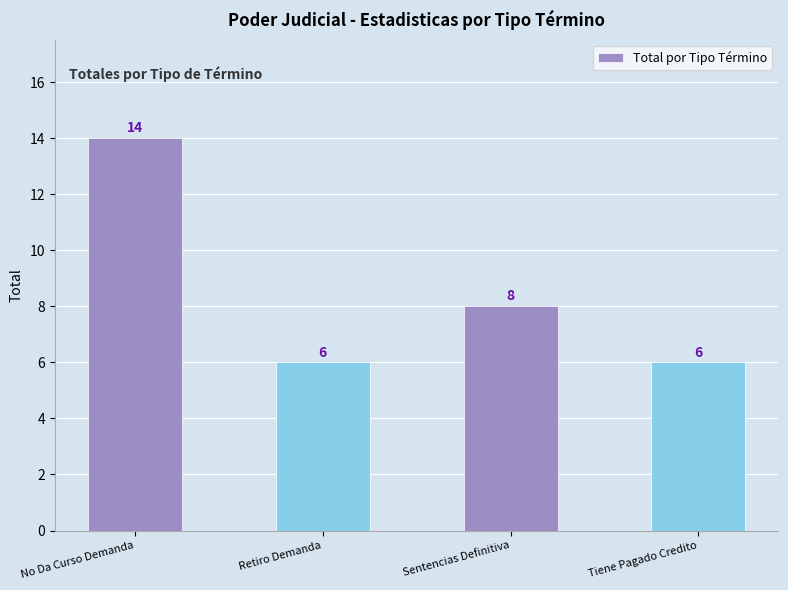

The value at Retiro Demanda is 6. True or false?

True